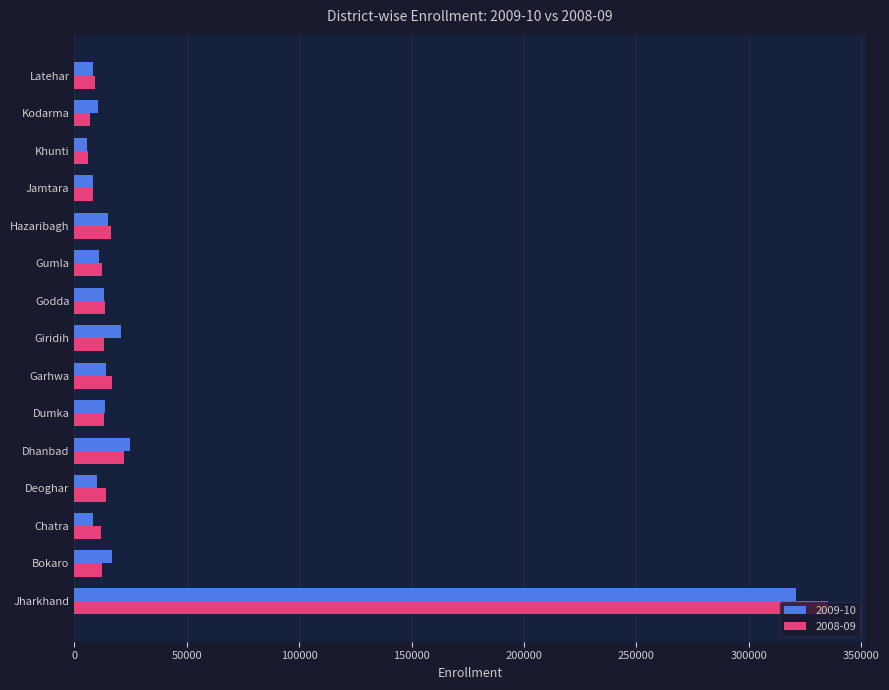

Between Jharkhand and Deoghar, which series saw the biggest shift?

2008-09